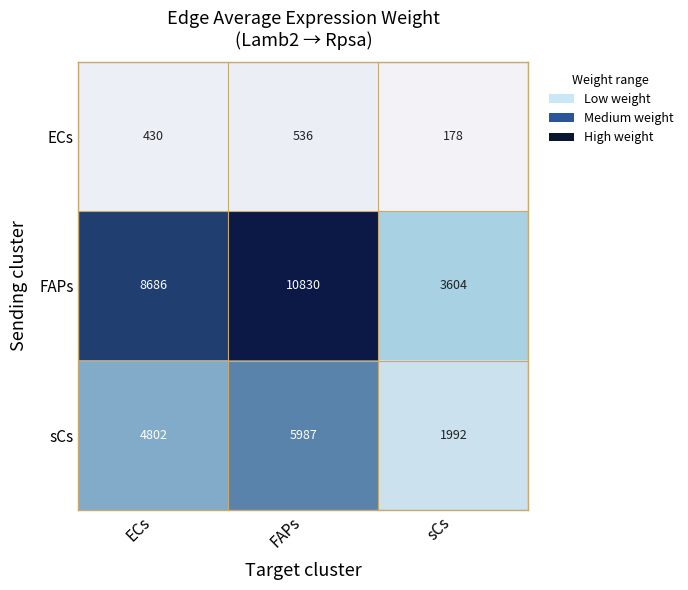

What is the approximate value of sCs at ECs?

4802